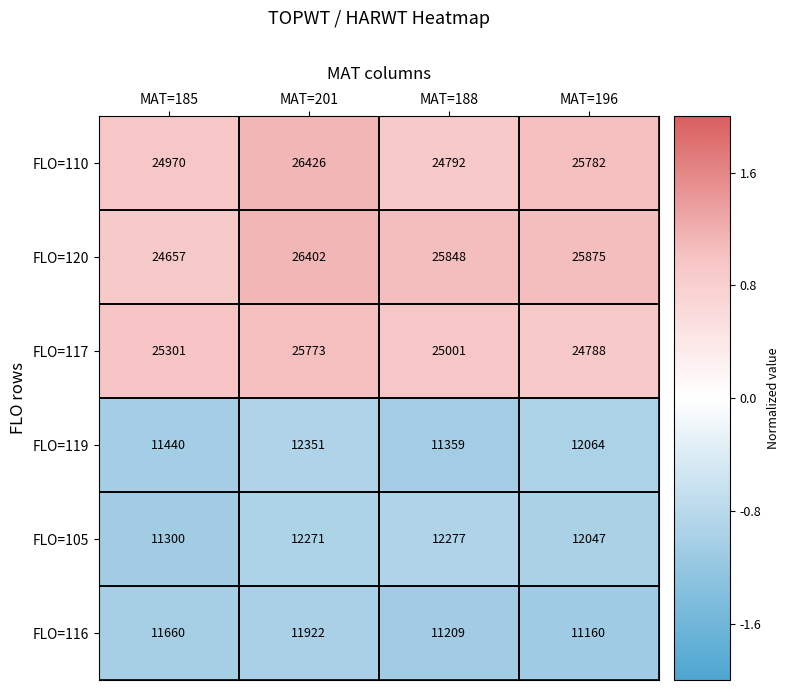

Count the number of data series in this chart.

6